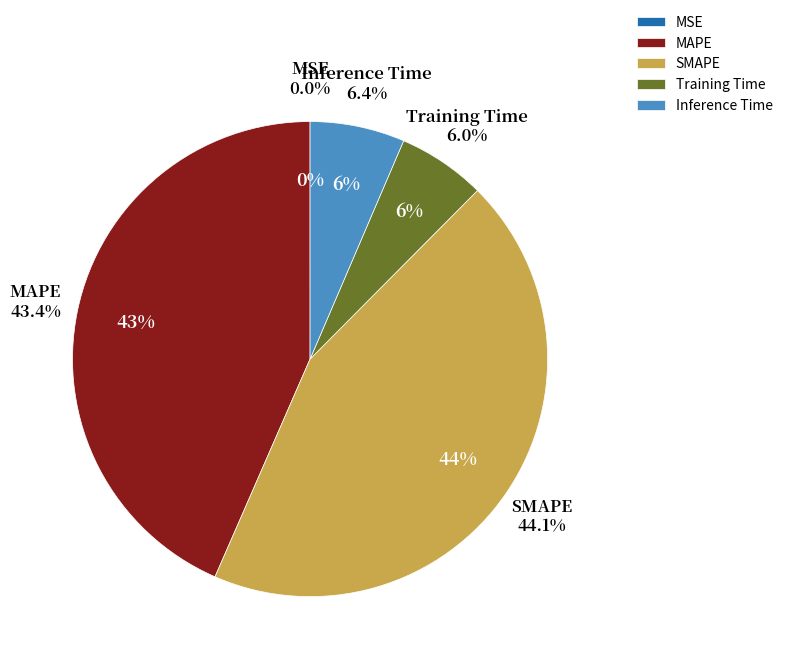

Combined, what portion of the pie is MSE and MAPE?

43.4%